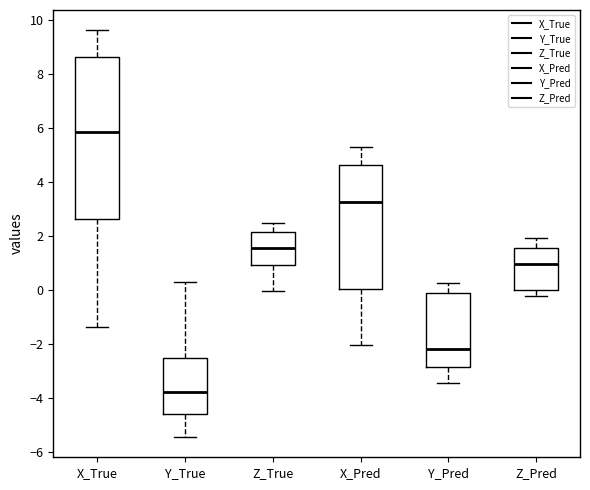

Reading left to right, read every box against the y-axis: the position of its median line, the range the box covers, and the ends of its whiskers. The values are not printed on the chart, so give them approximately, as read against the axis.

X_True: median 5.8, box 2.6 to 8.6, whiskers -1.4 to 9.6
Y_True: median -3.8, box -4.6 to -2.6, whiskers -5.4 to 0.2
Z_True: median 1.6, box 1.0 to 2.2, whiskers 0.0 to 2.4
X_Pred: median 3.2, box 0.0 to 4.6, whiskers -2.0 to 5.4
Y_Pred: median -2.2, box -2.8 to -0.2, whiskers -3.4 to 0.2
Z_Pred: median 1.0, box 0.0 to 1.6, whiskers -0.2 to 2.0